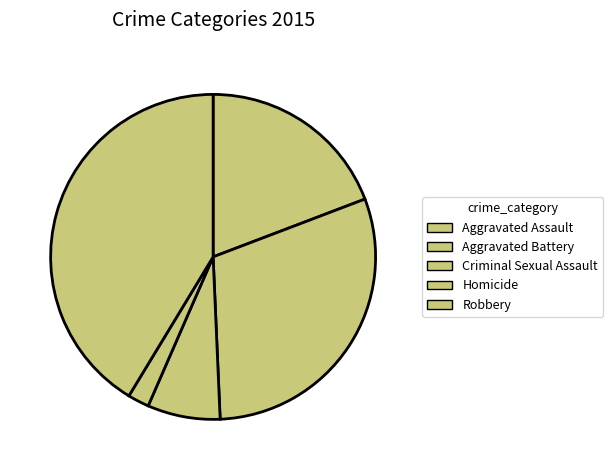

Approximately how many times larger is the value at Aggravated Assault compared to Robbery?

0.5